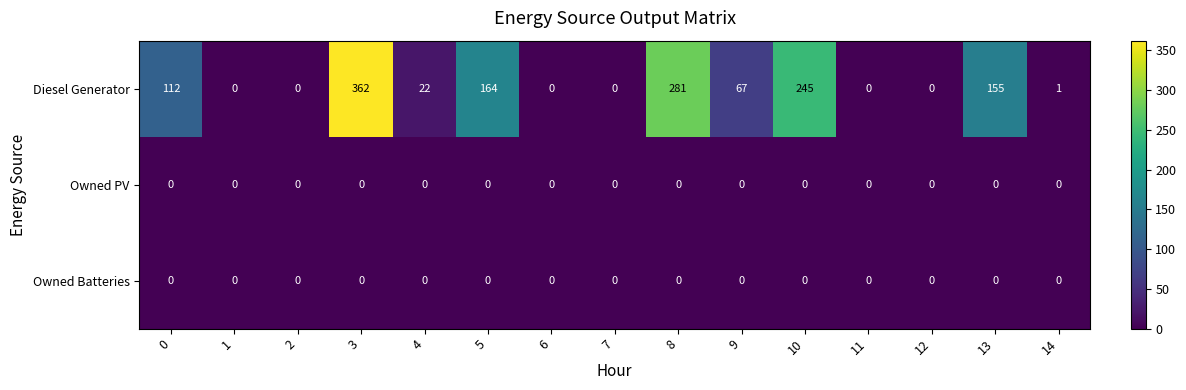

The value of Owned PV at 12 is 0. True or false?

True